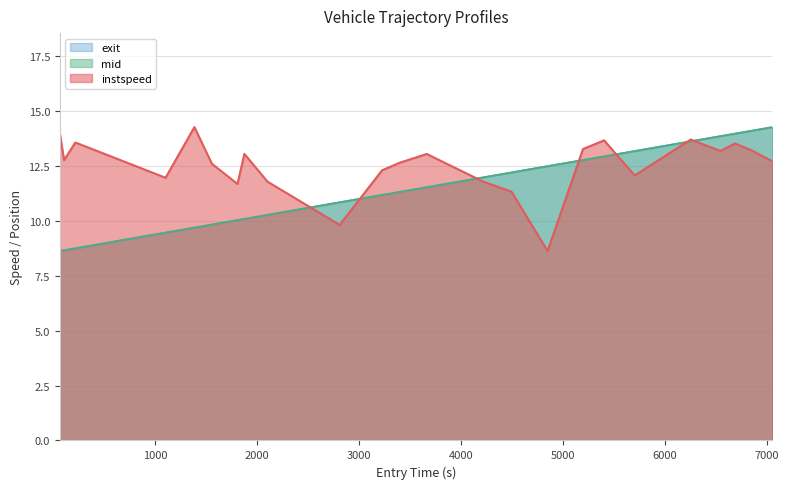

After their last crossing, which series has the higher values: exit_norm or mid_norm?

mid_norm